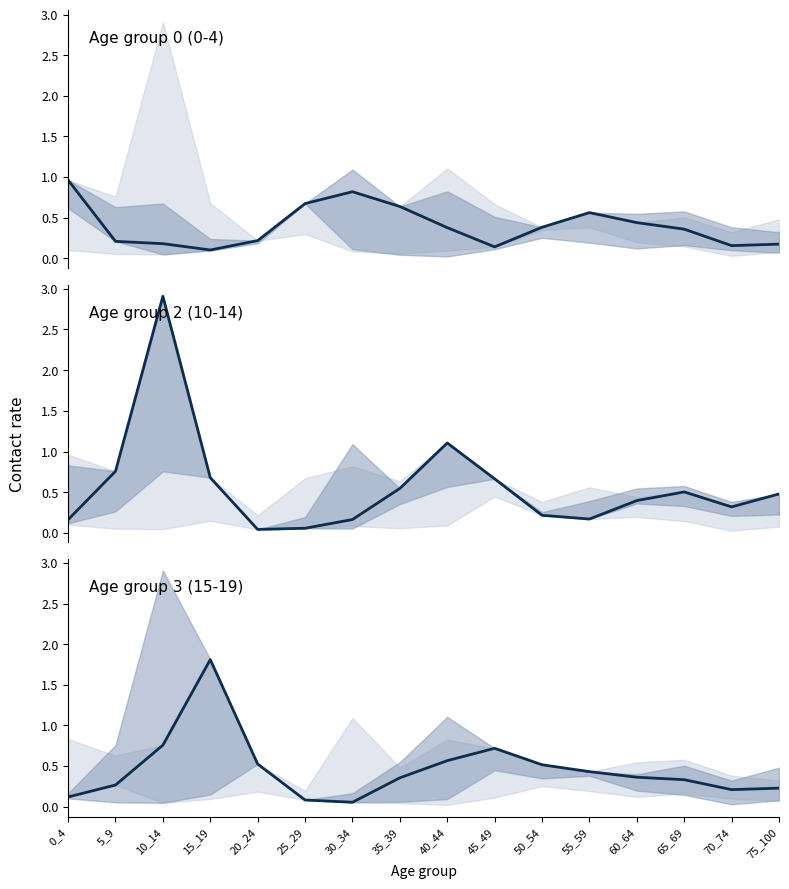

What is the difference between the Age group 3 (15-19) values at 15_19 and 0_4?

1.7